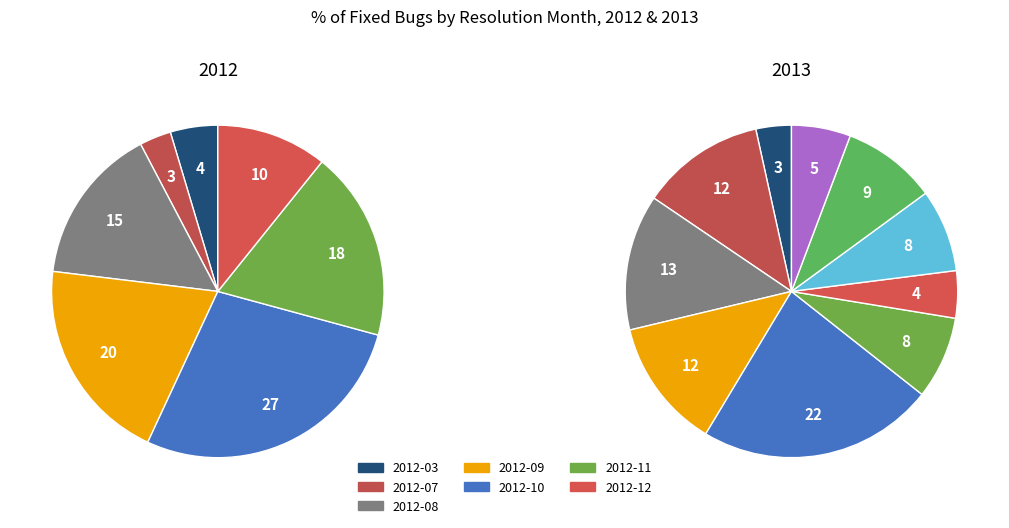

To the nearest percent, what is the combined percentage of 2012-08 and 2012-04?

15%